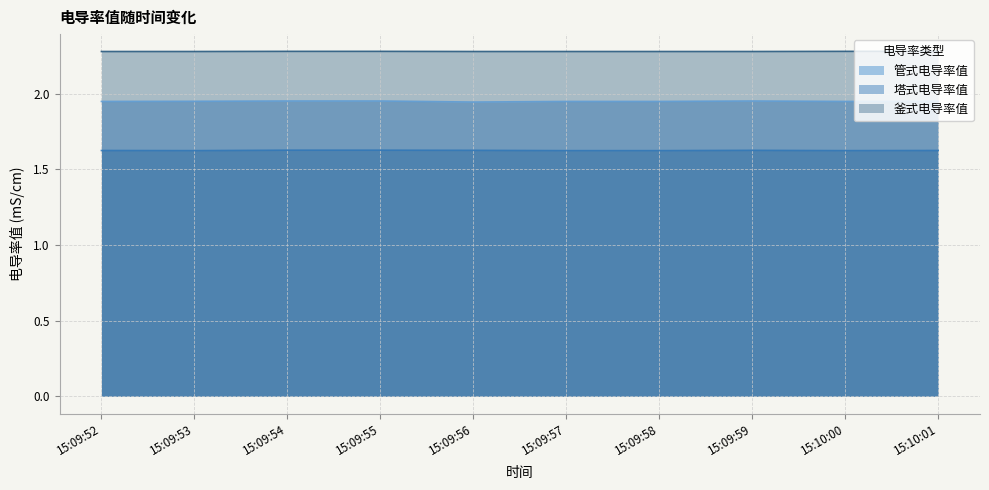

What position from the left is 15:09:59?

8